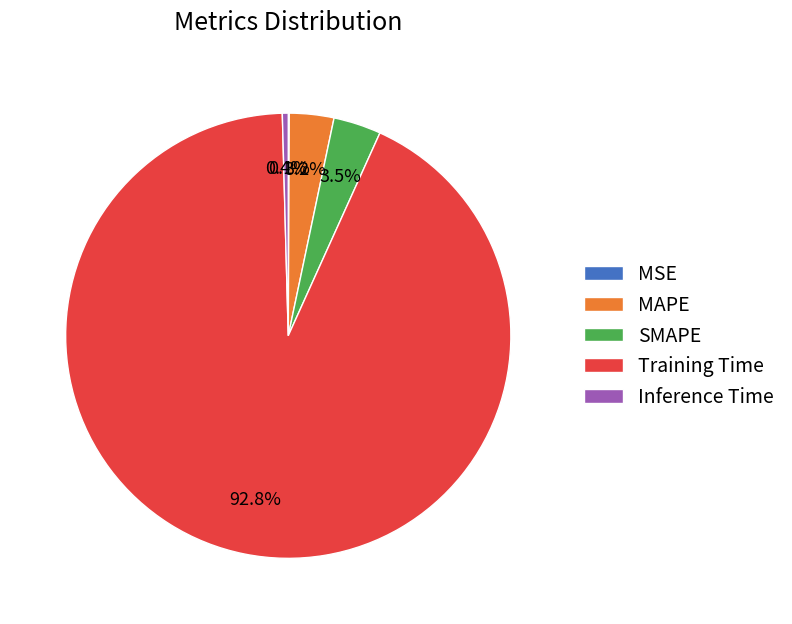

The SMAPE slice represents 3% of the pie. True or false?

True